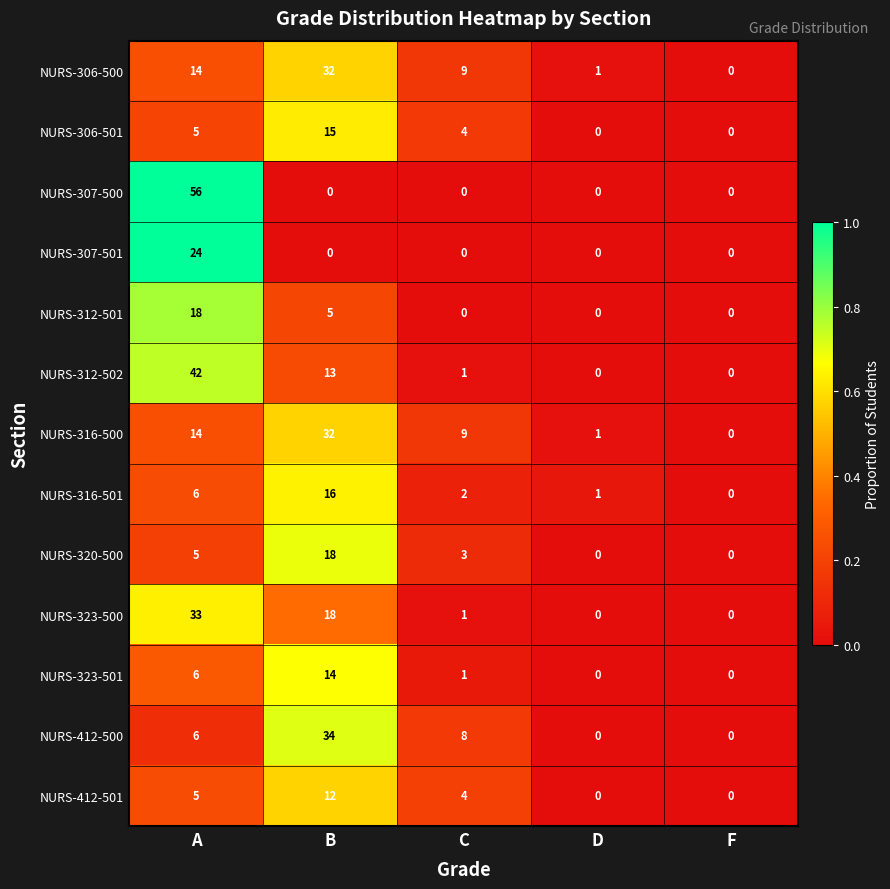

The NURS-307-501 series shows 24 at A. True or false?

True